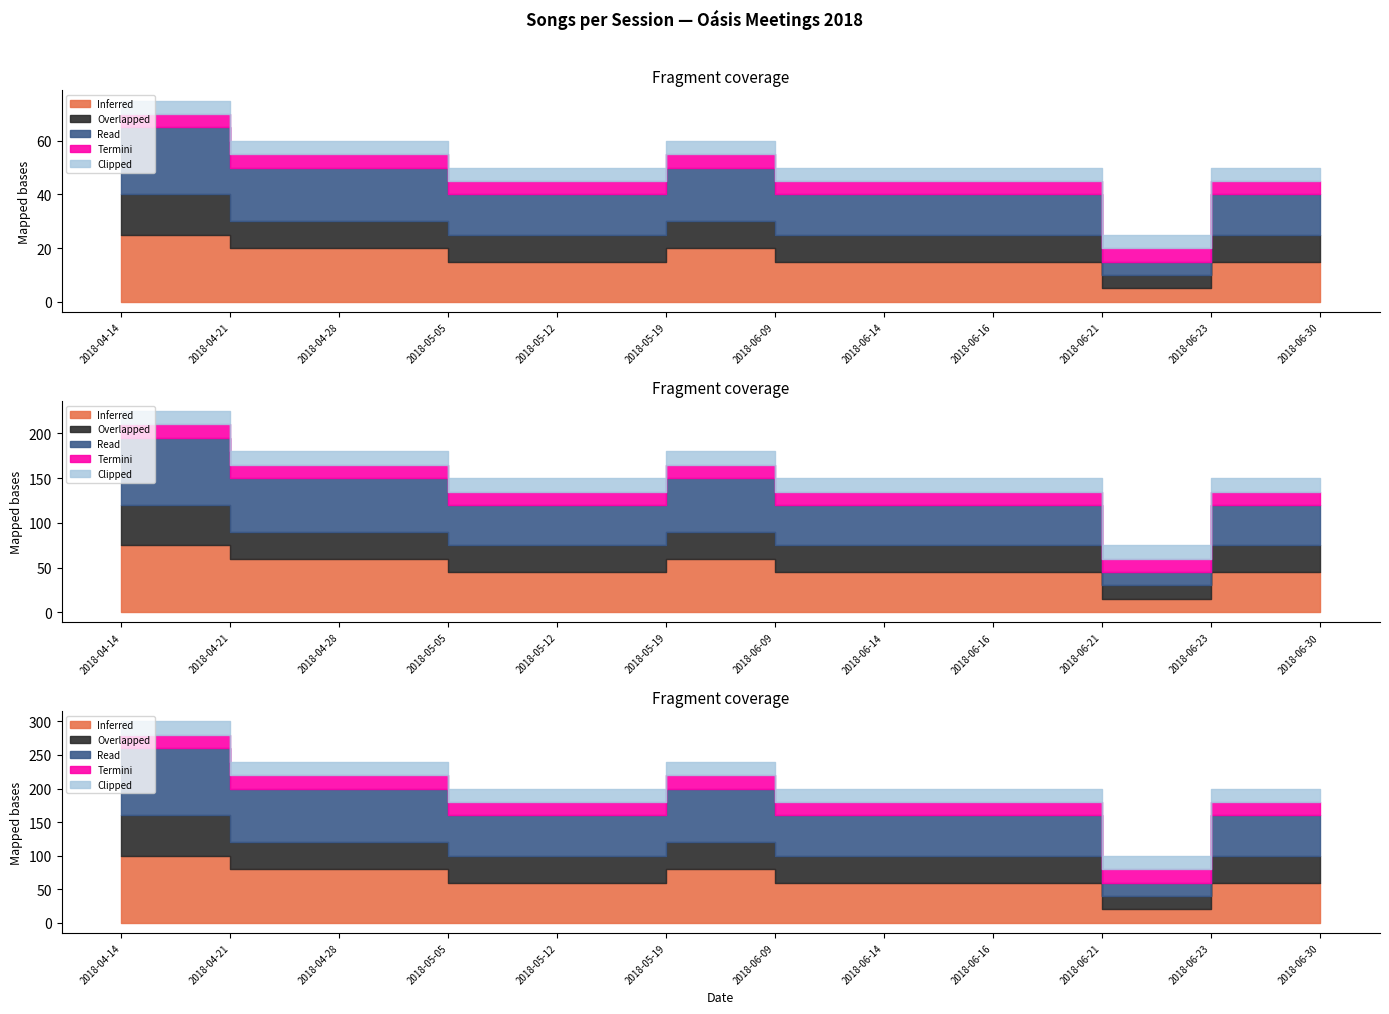

Does the chart display data point markers on the line(s)?

No